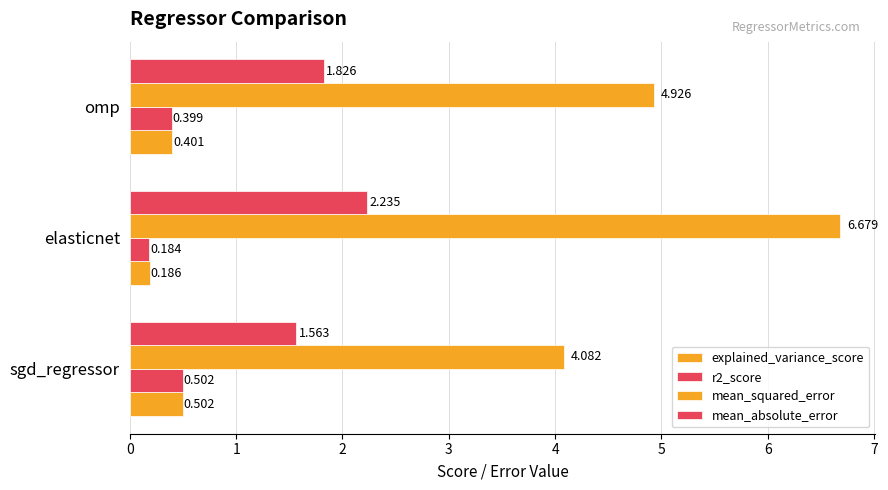

Count the number of data series in this chart.

4